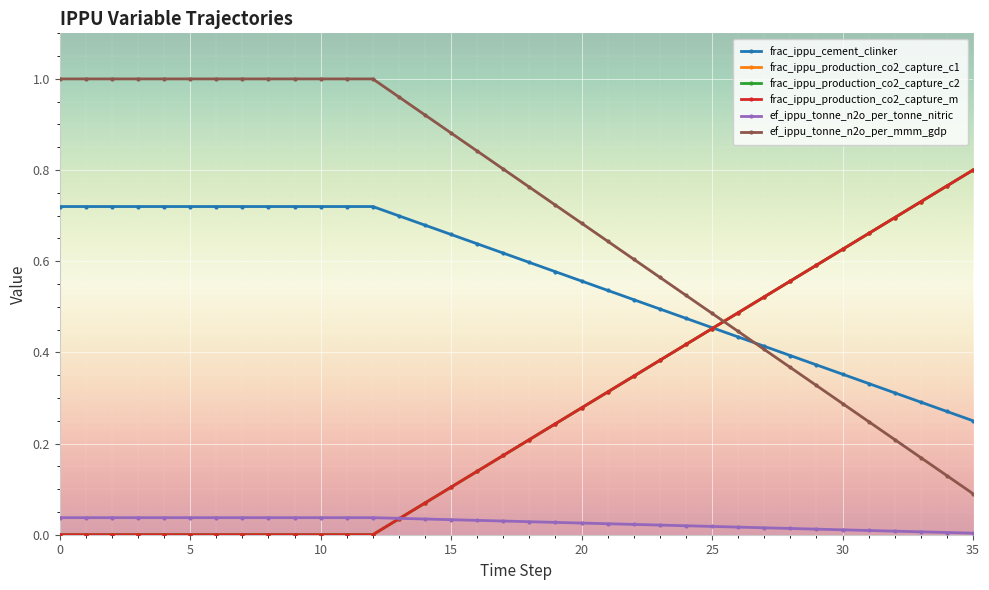

Where is frac_ippu_cement_clinker nearest to the value 0?

35